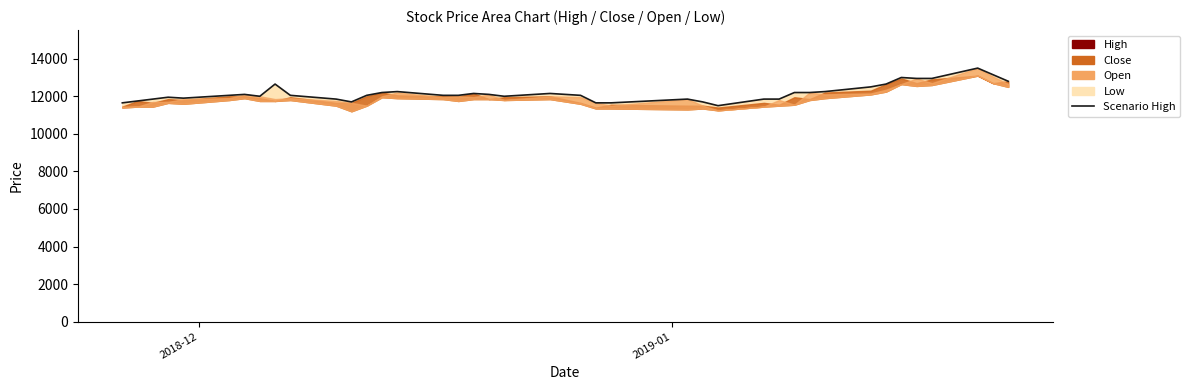

How many points are lower than both their immediate neighbors (excluding endpoints)?

5